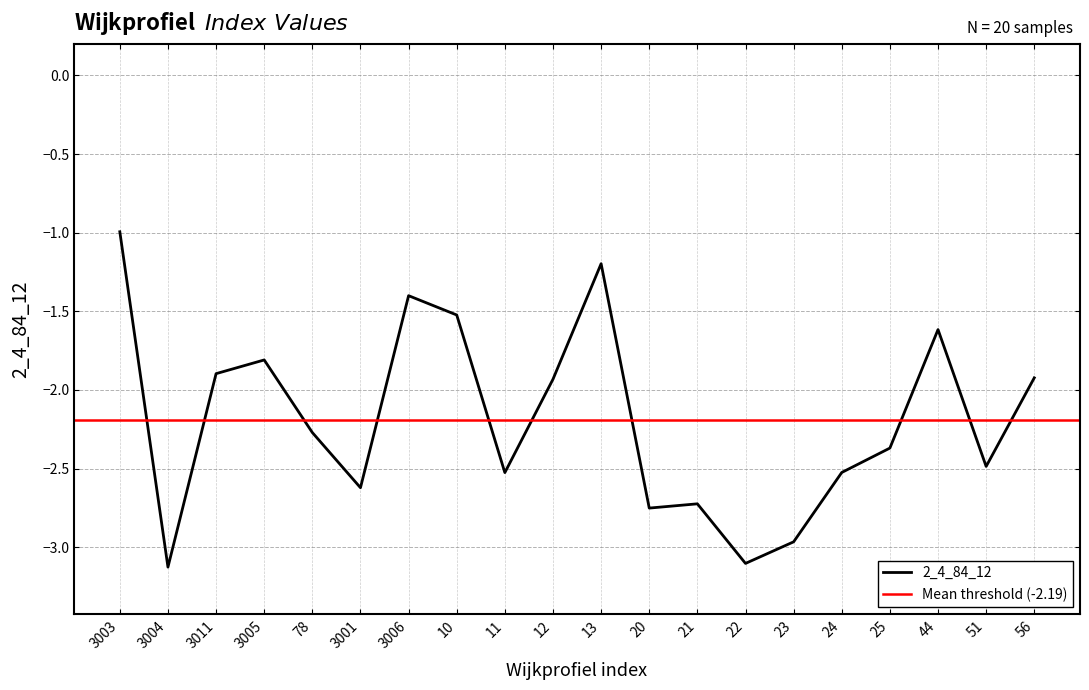

Count the number of values greater than -2.

9